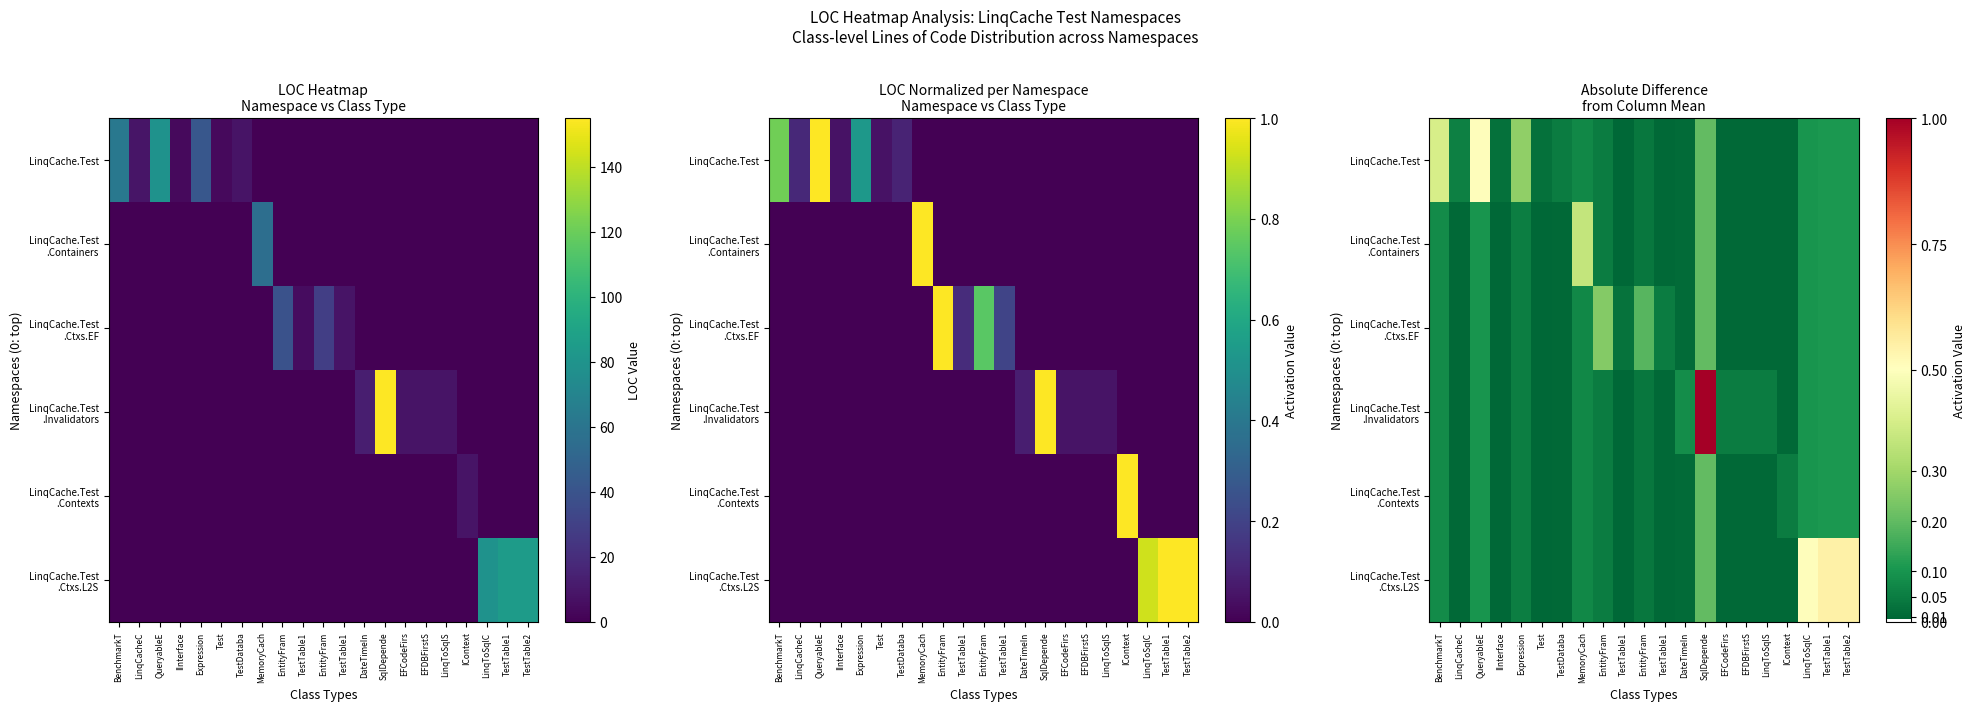

List the series in order of their peak value, lowest first.

LinqCache.Test .Contexts, LinqCache.Test .Ctxs.EF, LinqCache.Test .Containers, LinqCache.Test, LinqCache.Test .Ctxs.L2S, LinqCache.Test .Invalidators